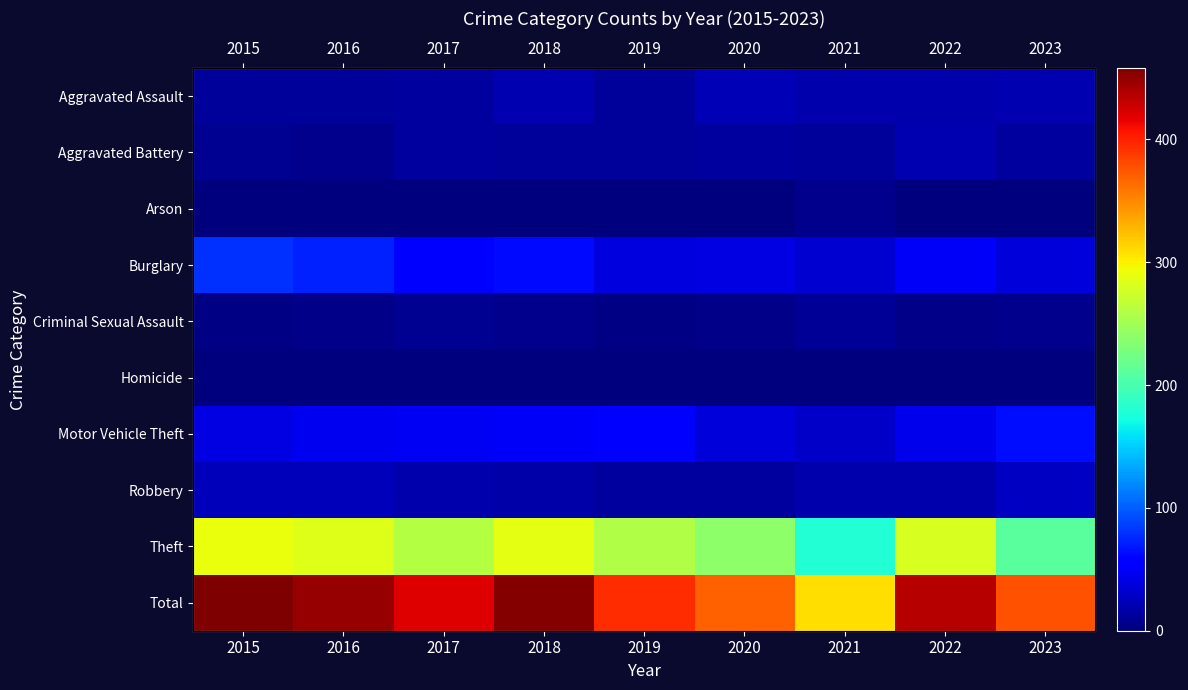

Which category has the lowest value in the Homicide series?

2019